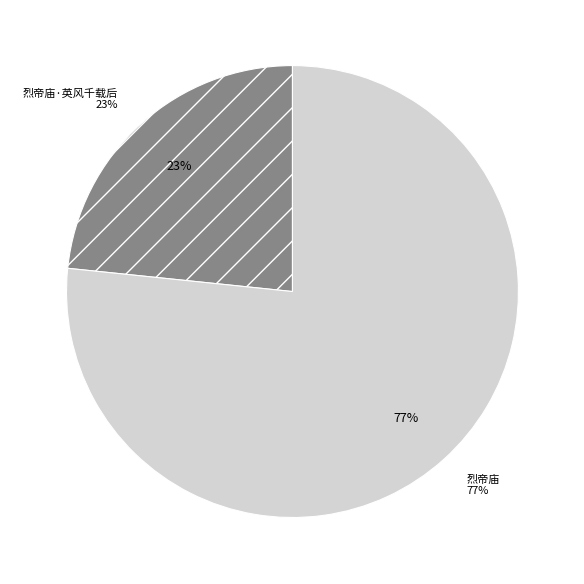

What is the smallest slice in the pie chart?

烈帝庙·英风千载后